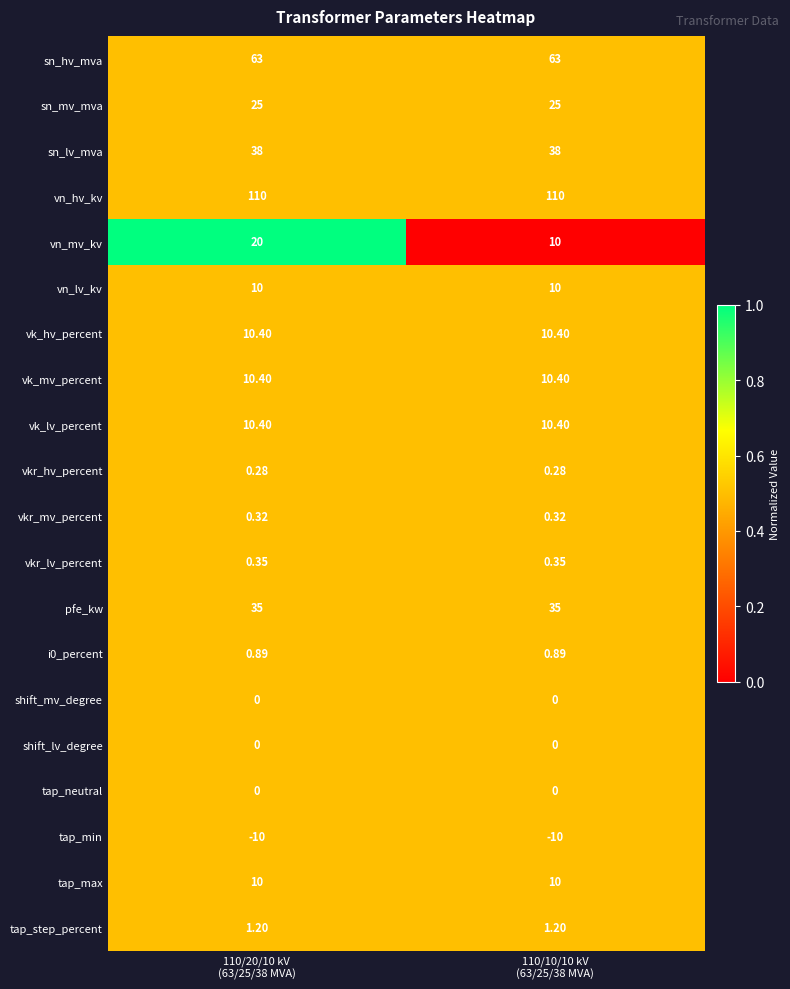

Which series has the widest spread of values?

vn_mv_kv